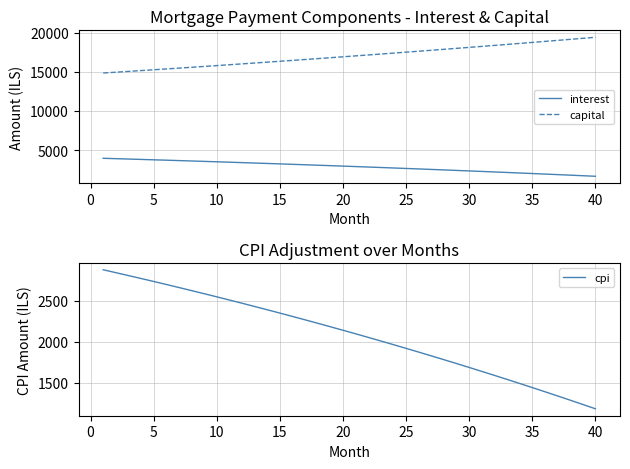

What is the lowest value of the capital series?

14841.7